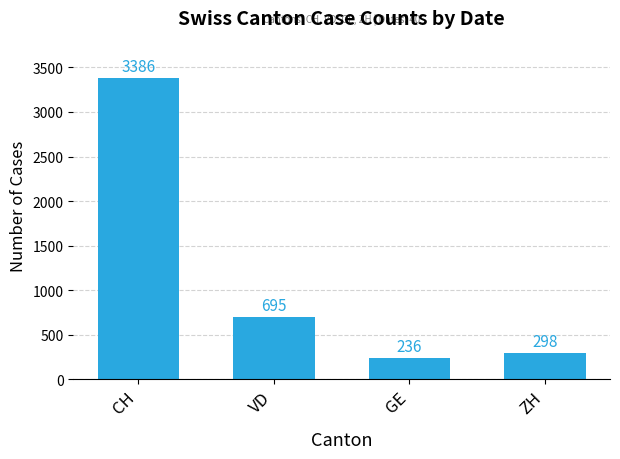

How many series are shown in this chart?

1